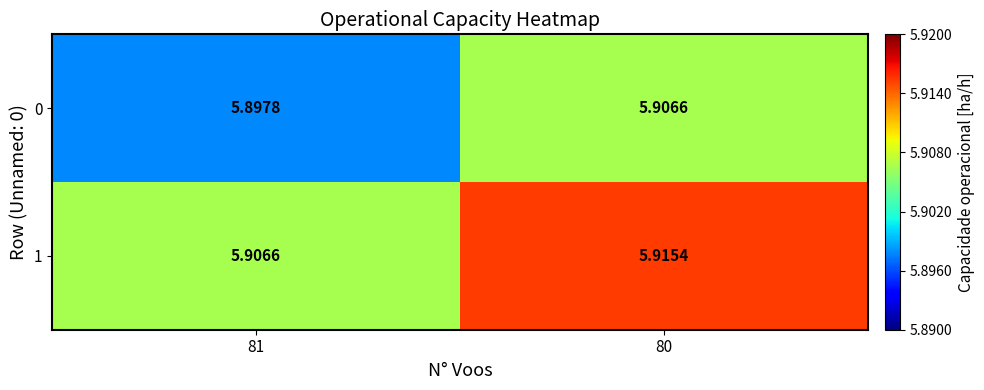

Is the value of 1 at 80 greater than the value of 0 at 80?

Yes